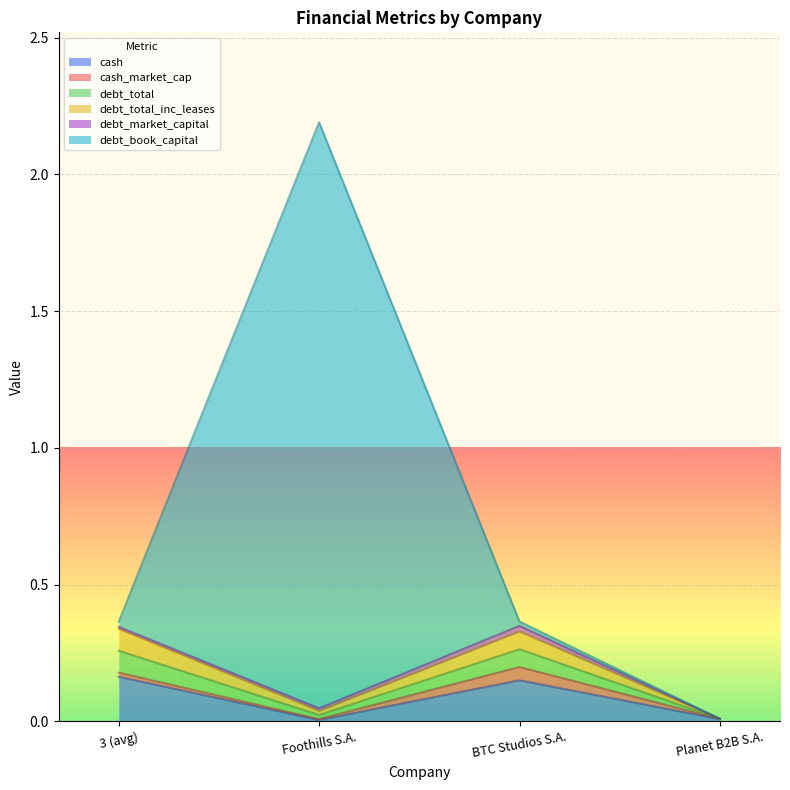

The value of debt_book_capital at Planet B2B S.A. is 0.0. True or false?

True